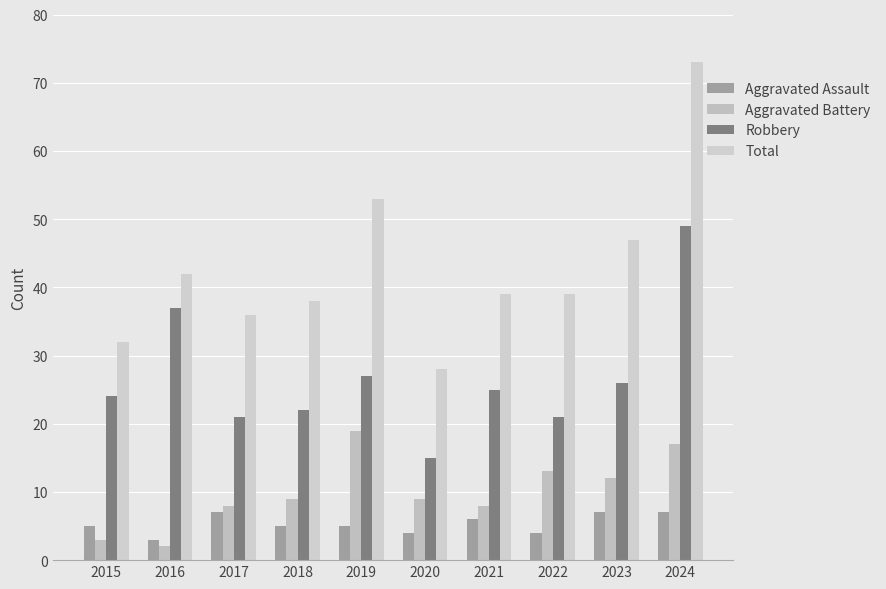

Count the number of categories in the chart.

10